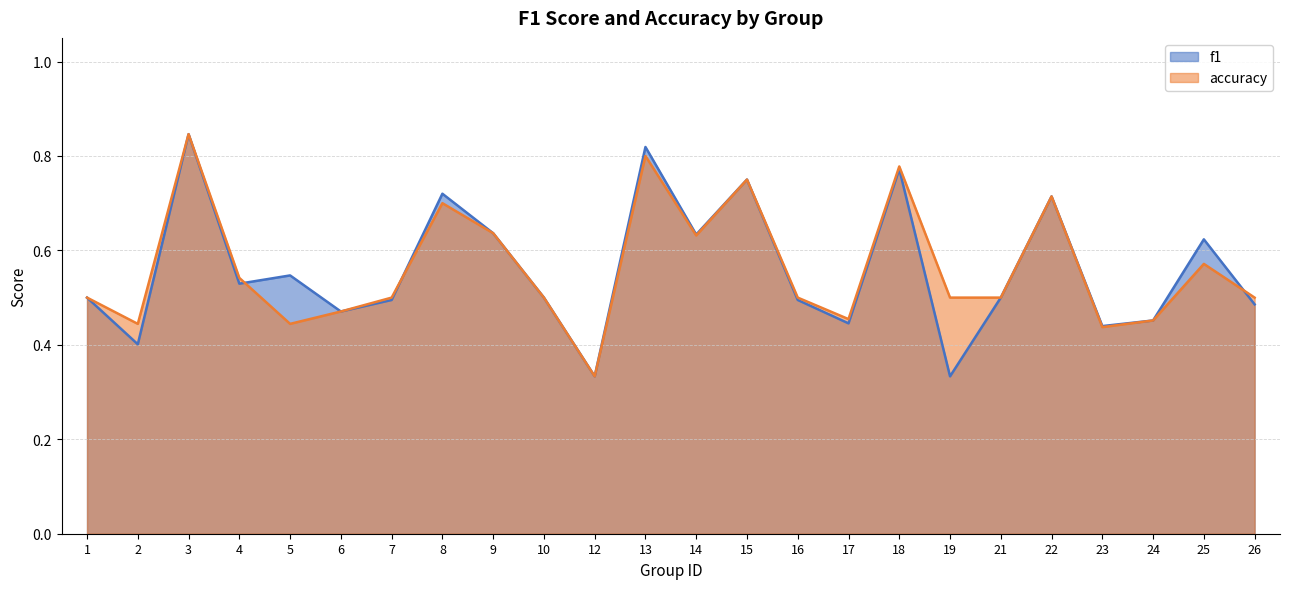

The accuracy series shows 0.4 at 5. True or false?

True